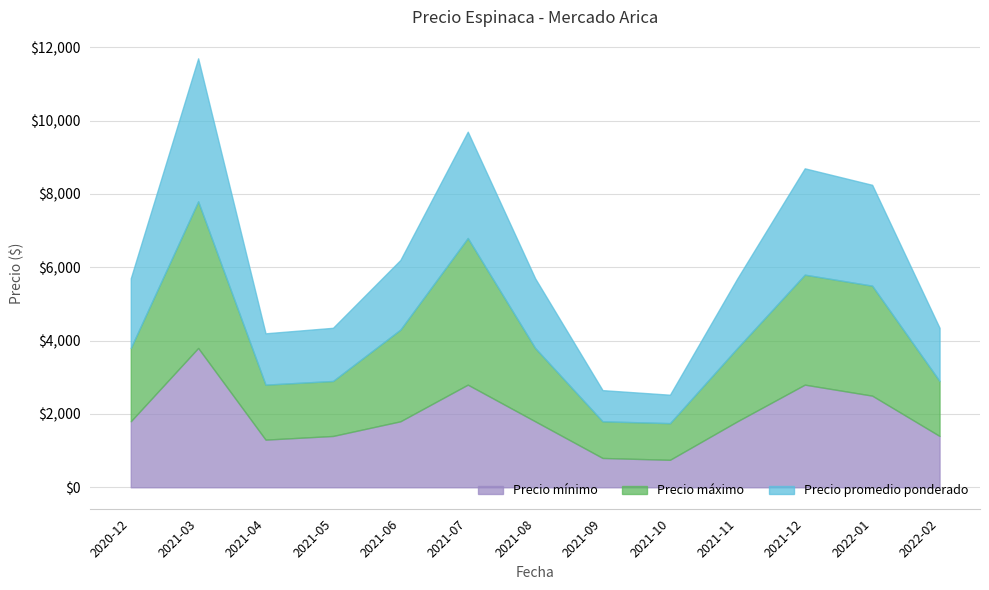

Which has a higher value, 2021-06 or 2021-05?

2021-06